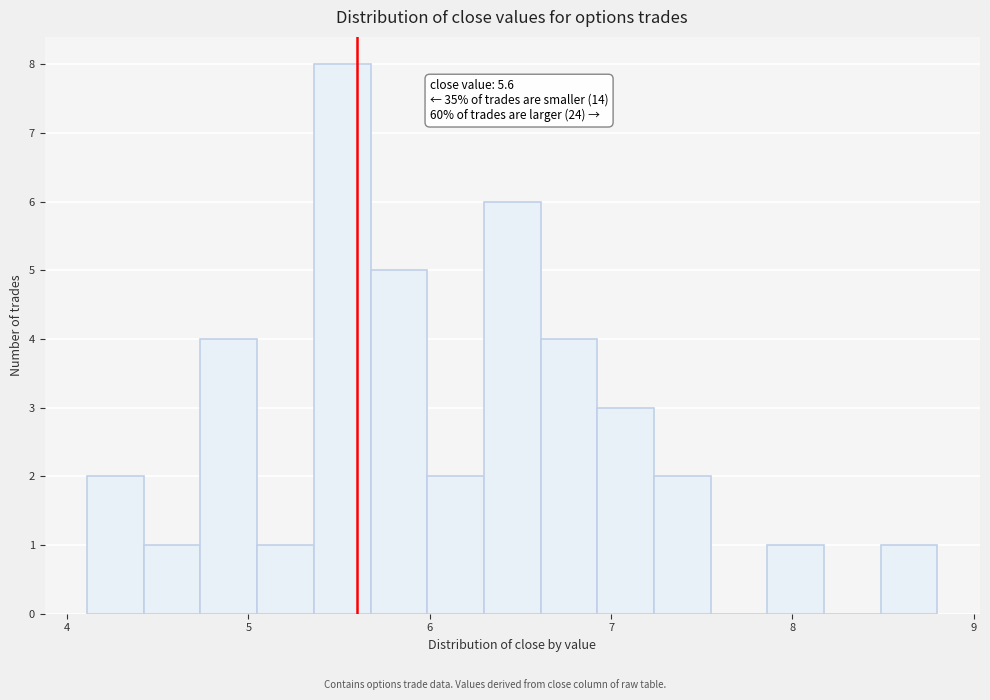

Around what value on the x-axis is the tallest bar? Give the approximate position of its centre, as read against the axis.

5.5